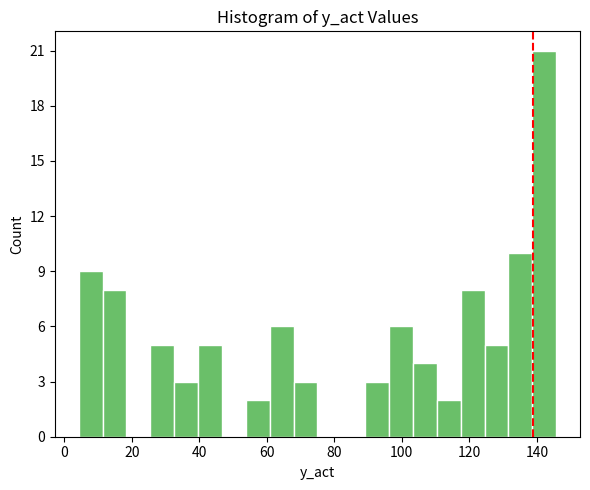

Around what value on the x-axis is the tallest bar? Give the approximate position of its centre, as read against the axis.

142